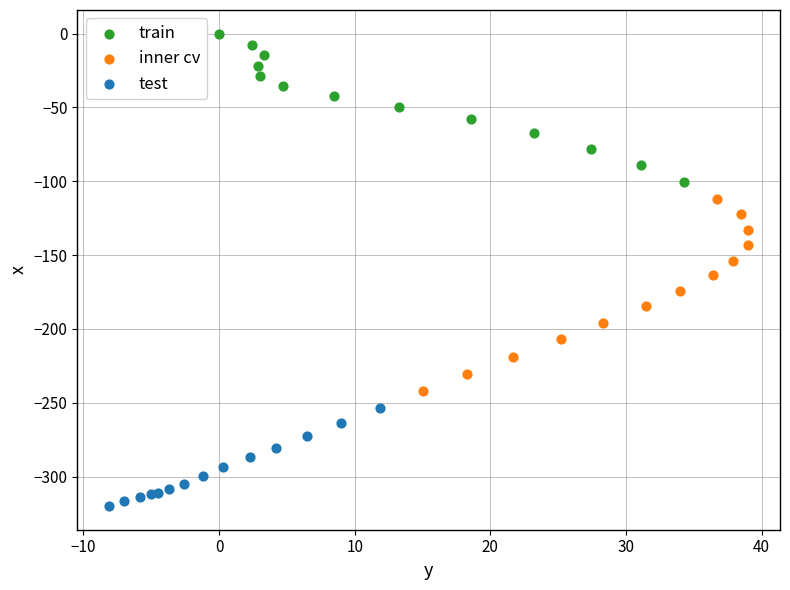

Which series reaches the minimum Y coordinate?

test